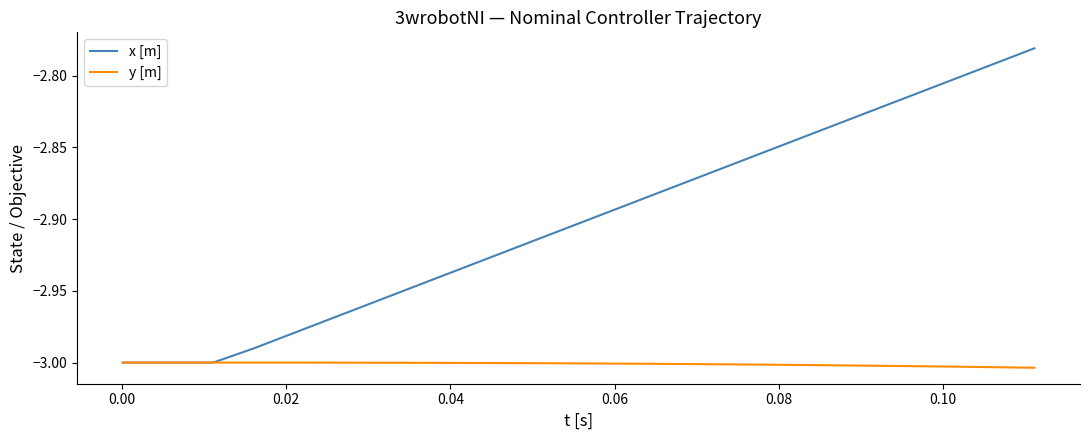

Which series has the largest total across all categories?

x [m]